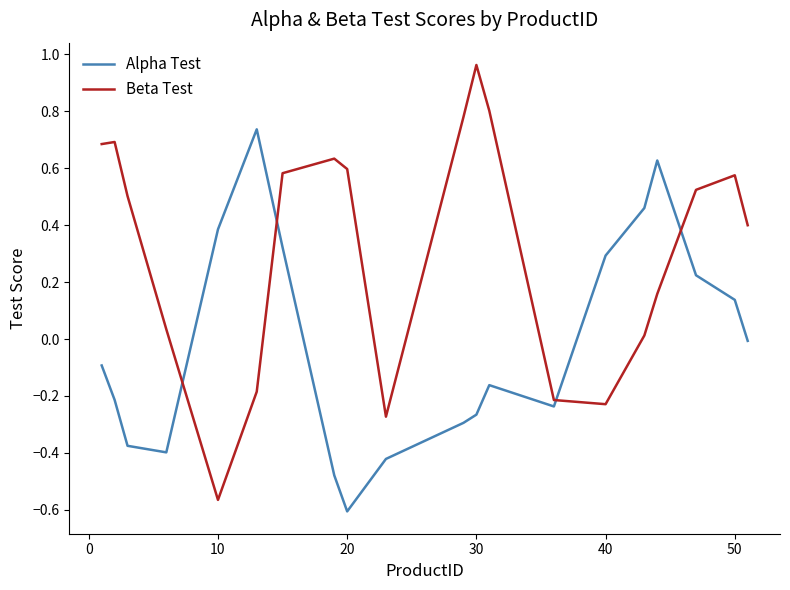

Which series has the largest range (max minus min)?

Beta Test